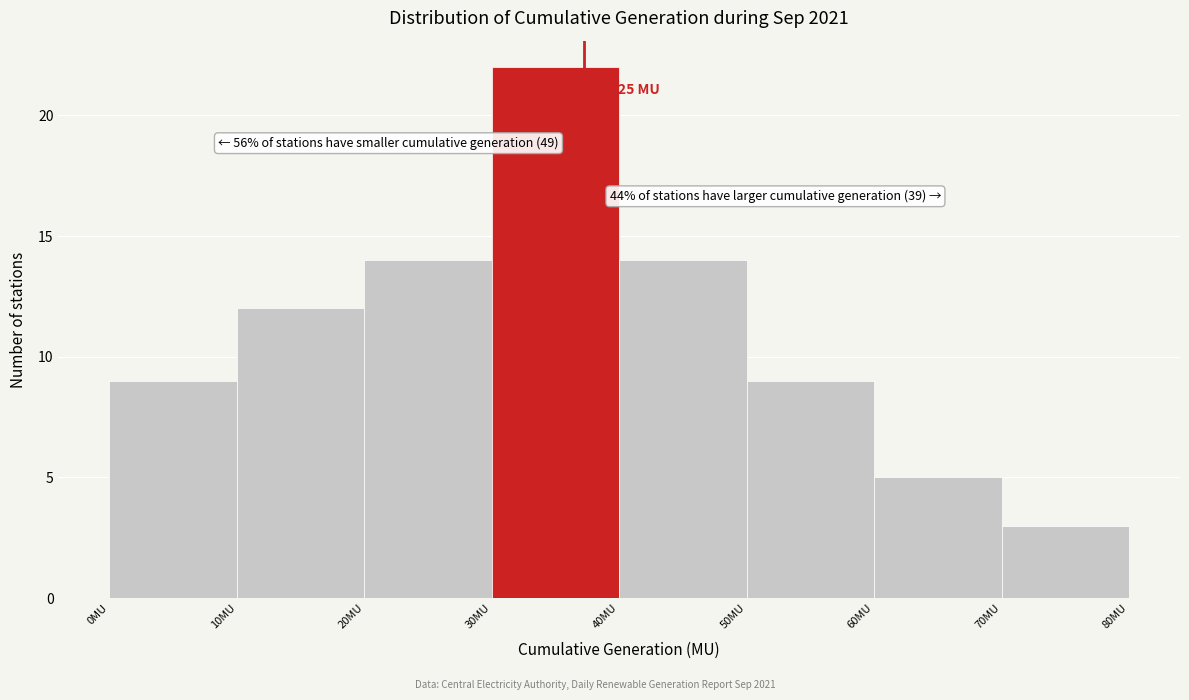

Over which range of the x-axis is the bar tallest?

30 to 40